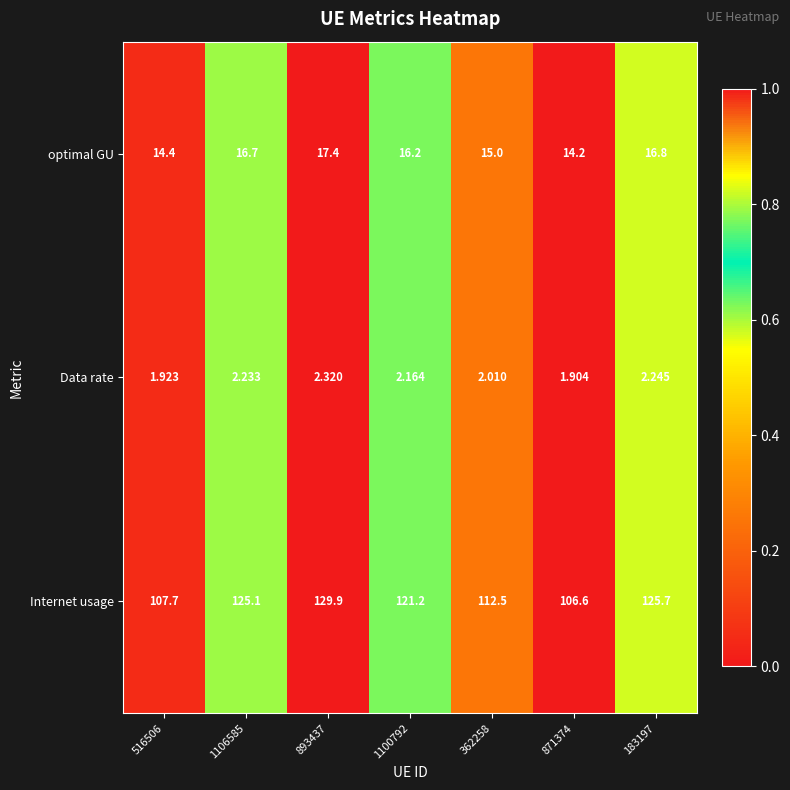

Is the value of optimal GU at 516506 greater than the value of Internet usage at 1100792?

No